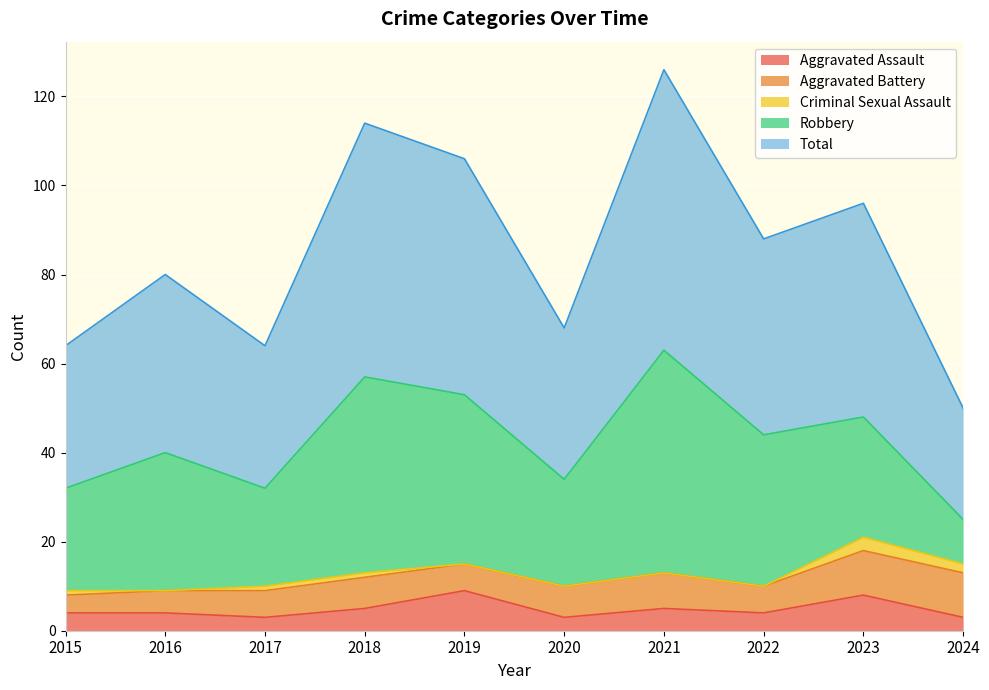

Which category has the lowest value across all series?

2016